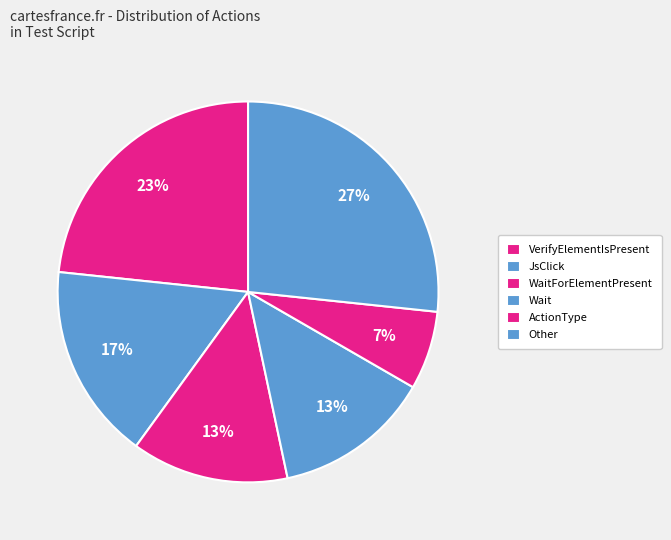

To the nearest percent, what percentage of the pie is VerifyElementIsPresent?

23%